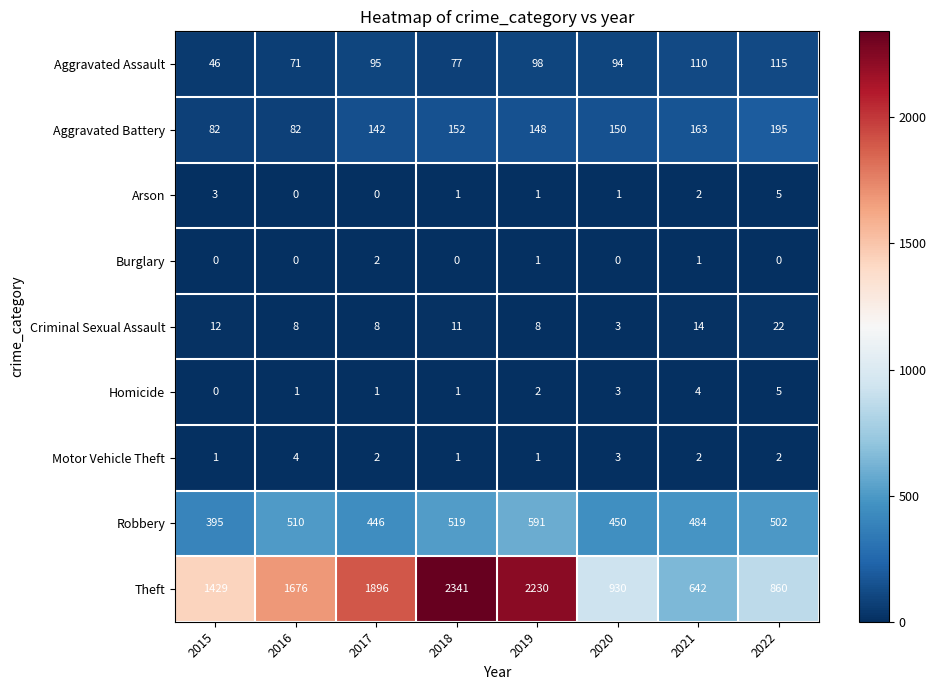

How many series are shown in this chart?

9